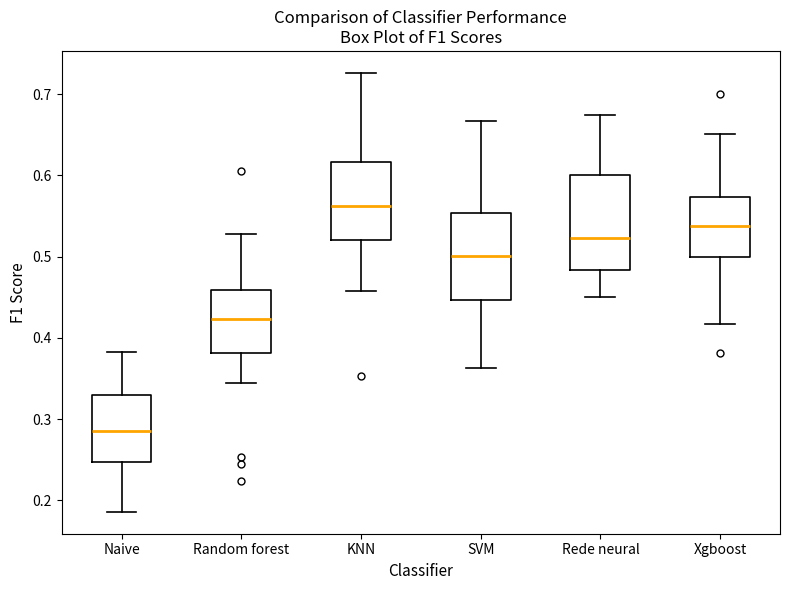

Reading left to right, read every box against the y-axis: the position of its median line, the range the box covers, and the ends of its whiskers. The values are not printed on the chart, so give them approximately, as read against the axis.

Naive: median 0.29, box 0.25 to 0.33, whiskers 0.19 to 0.38
Random forest: median 0.42, box 0.38 to 0.46, whiskers 0.34 to 0.53
KNN: median 0.56, box 0.52 to 0.62, whiskers 0.46 to 0.73
SVM: median 0.50, box 0.45 to 0.55, whiskers 0.36 to 0.67
Rede neural: median 0.52, box 0.48 to 0.60, whiskers 0.45 to 0.67
Xgboost: median 0.54, box 0.50 to 0.57, whiskers 0.42 to 0.65